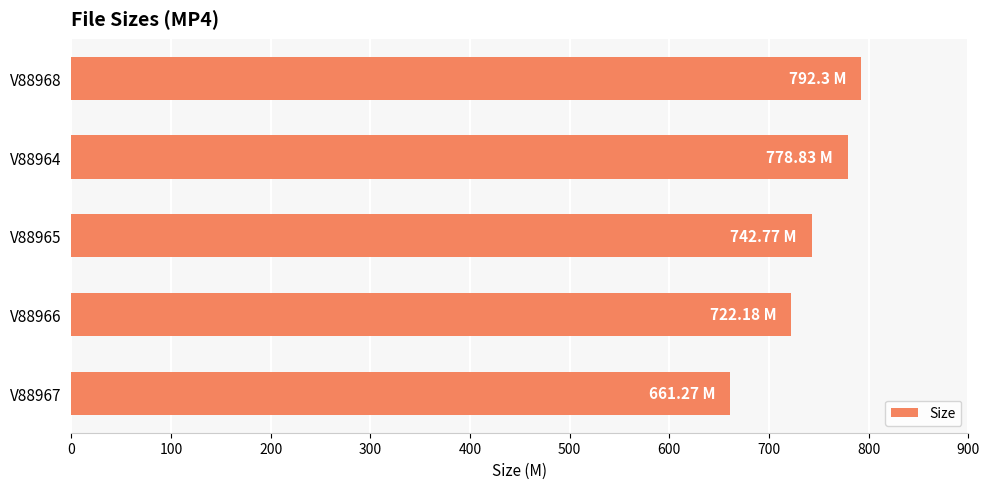

Does the chart contain any negative values?

No